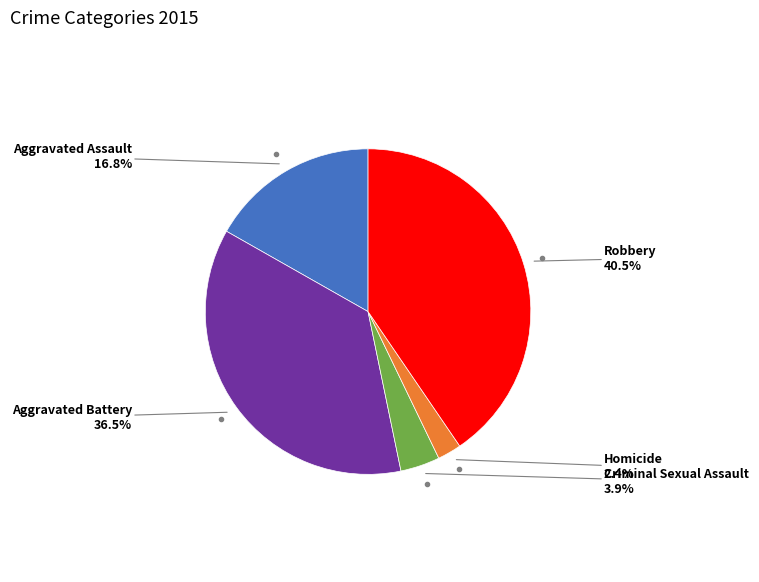

Is there a majority slice in this chart?

No